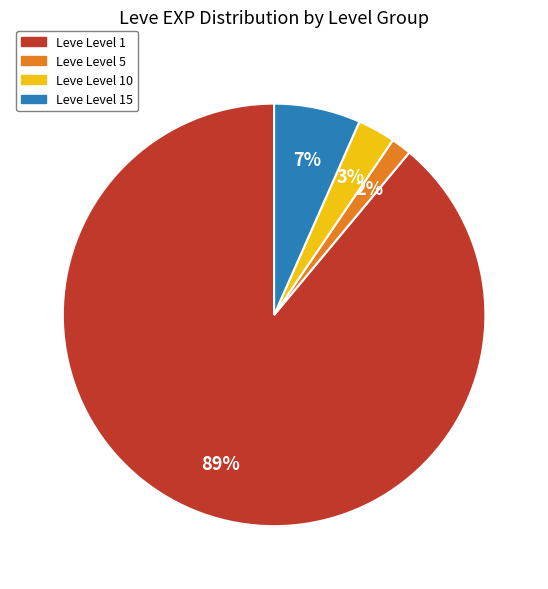

Does Leve Level 1 represent more than half of the total?

Yes